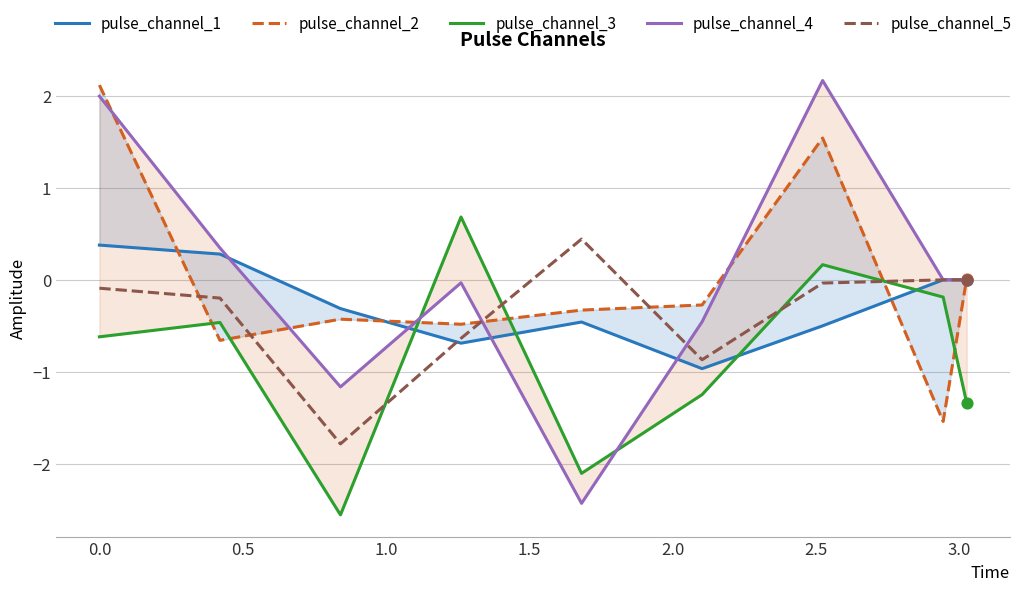

What is the minimum value for pulse_channel_5?

-1.8